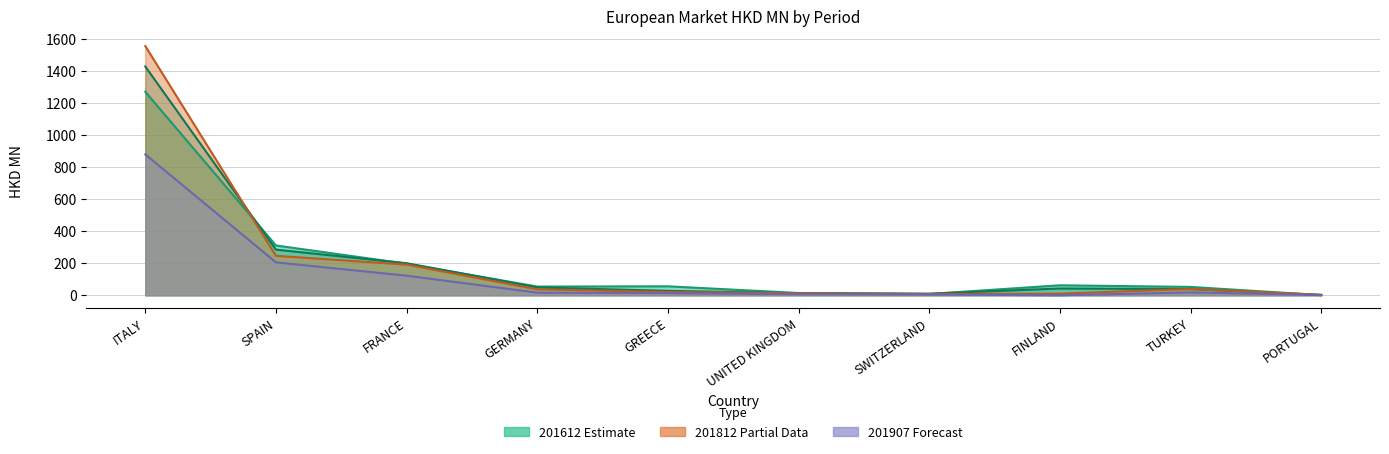

What is the label of the 1st point from the left?

ITALY